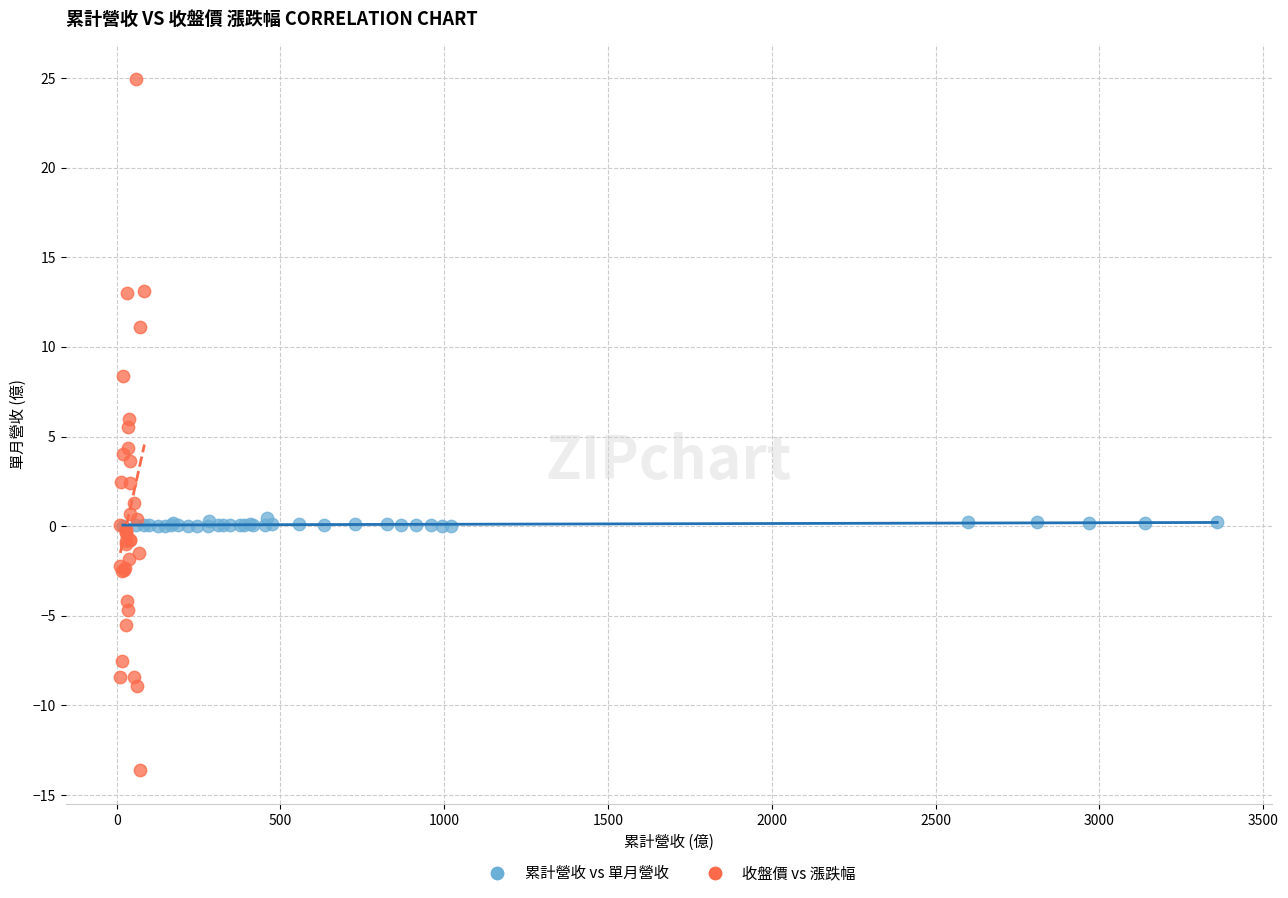

Which series contains the lowest Y value?

收盤價 vs 漲跌幅